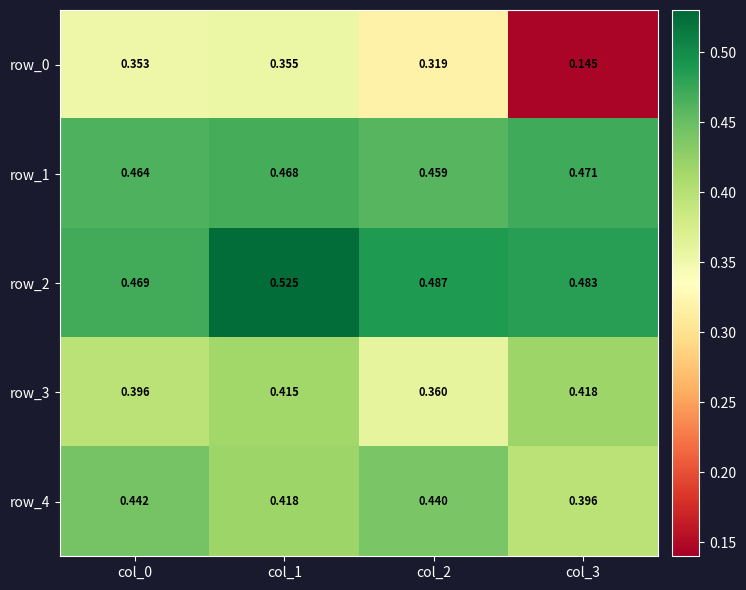

Is the value of row_4 at col_1 greater than the value of row_1 at col_1?

No